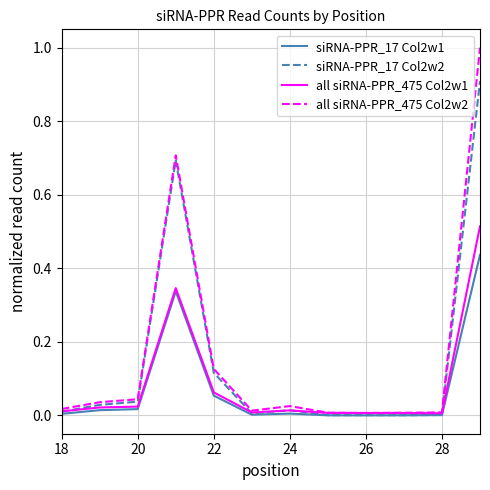

What is the maximum value shown in the chart?

1.0